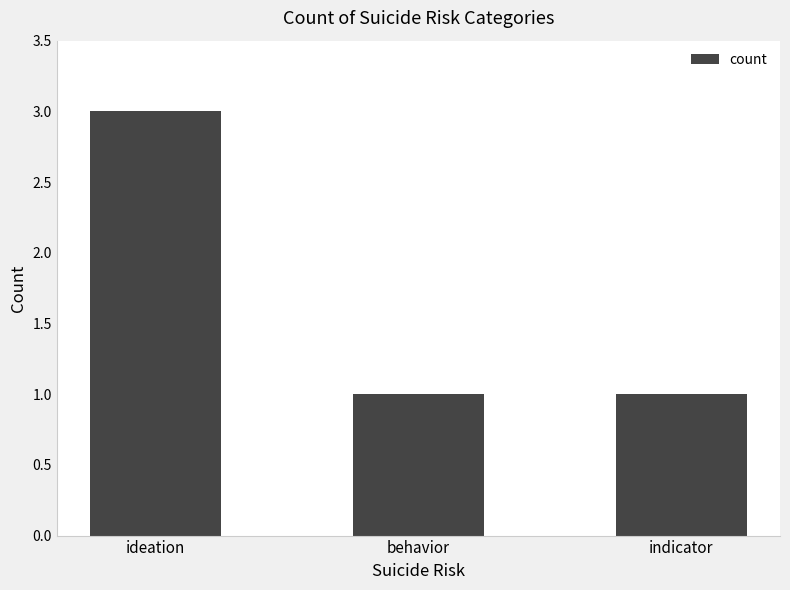

Which category has the highest value across all series?

ideation